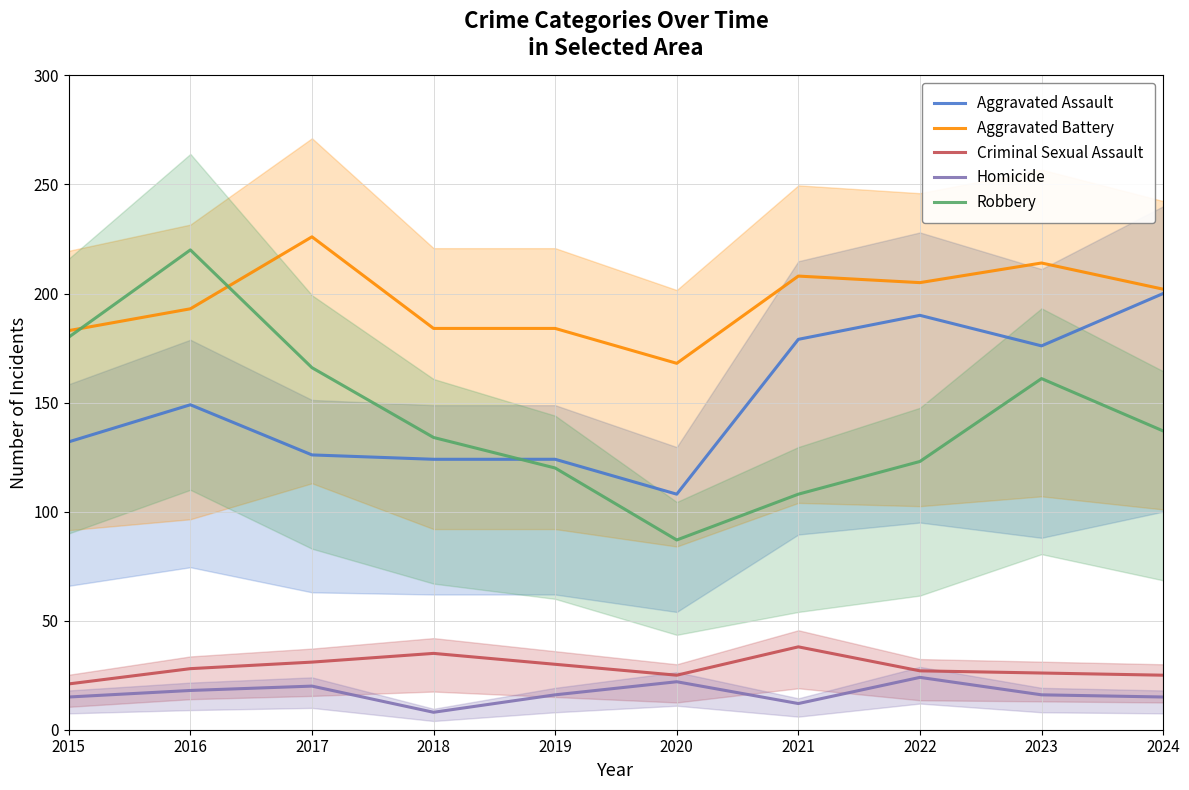

What is the total value across all series at 2023?

593